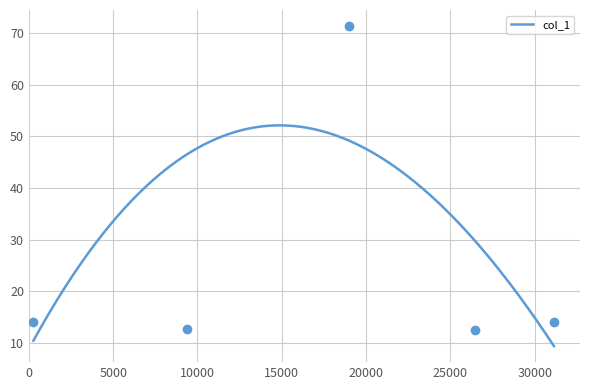

What is the maximum value for col_1?

52.1